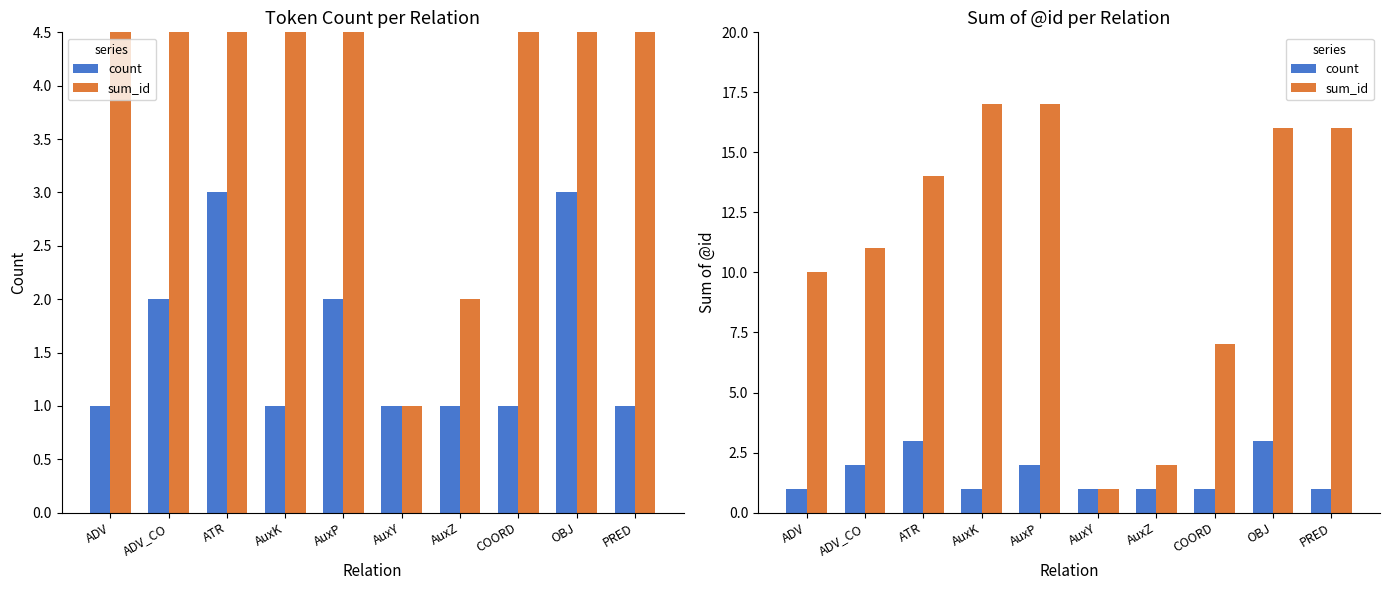

The value of count at AuxK is 1. True or false?

True